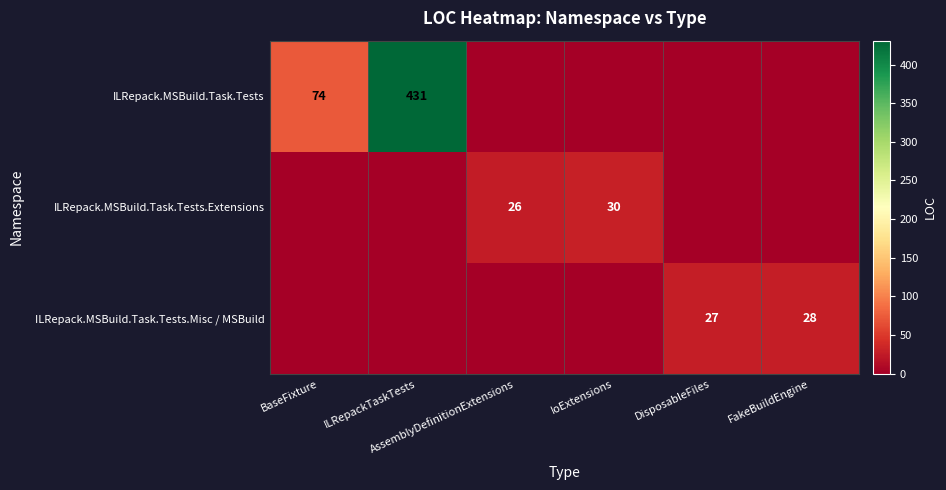

How many ILRepack.MSBuild.Task.Tests values are between 0 and 74?

5